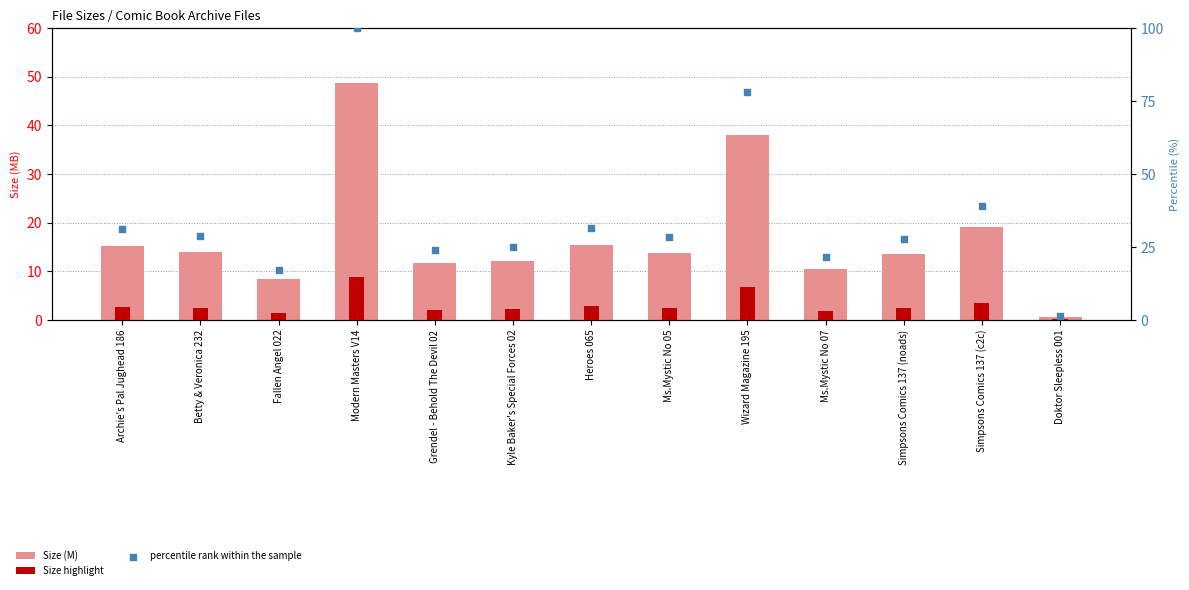

What is the total value across all series at Wizard Magazine 195?

123.0